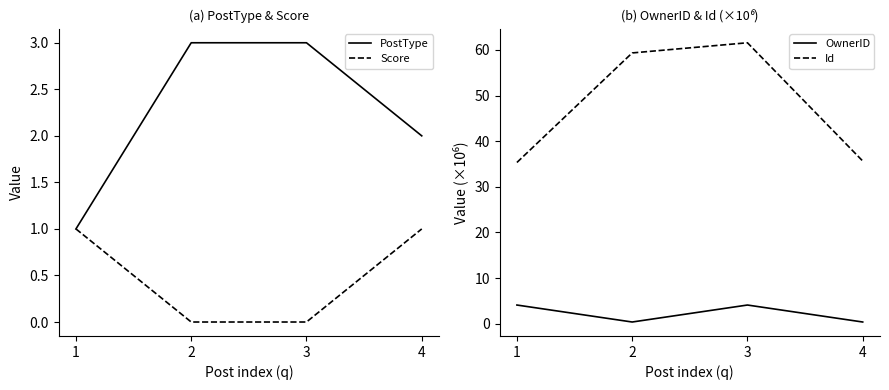

At which category does the chart reach its peak across all series?

3